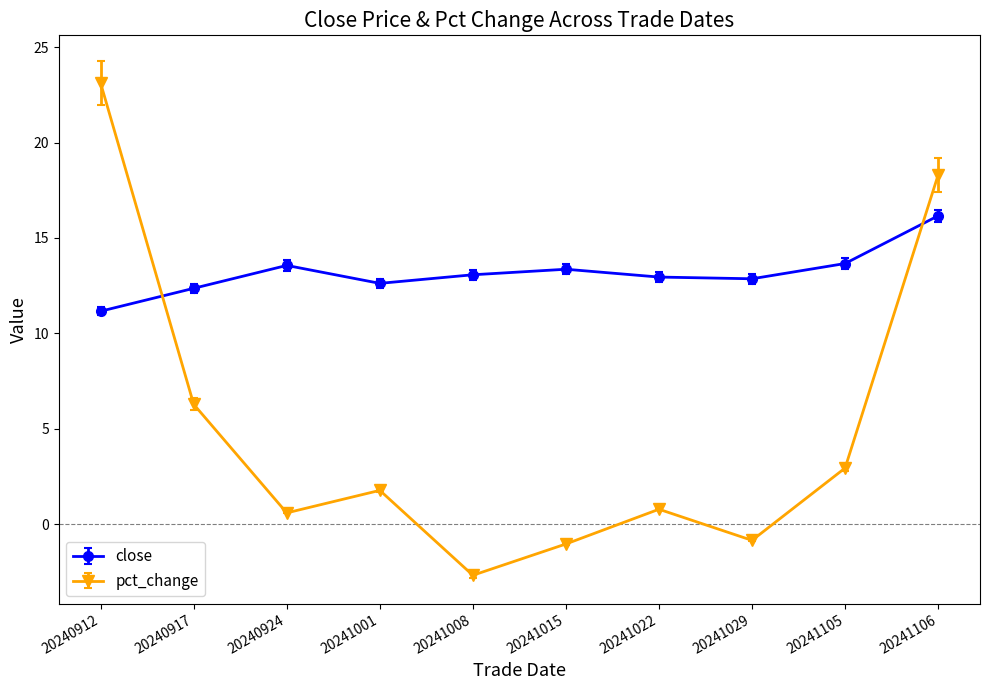

How many values in pct_change are above zero?

7